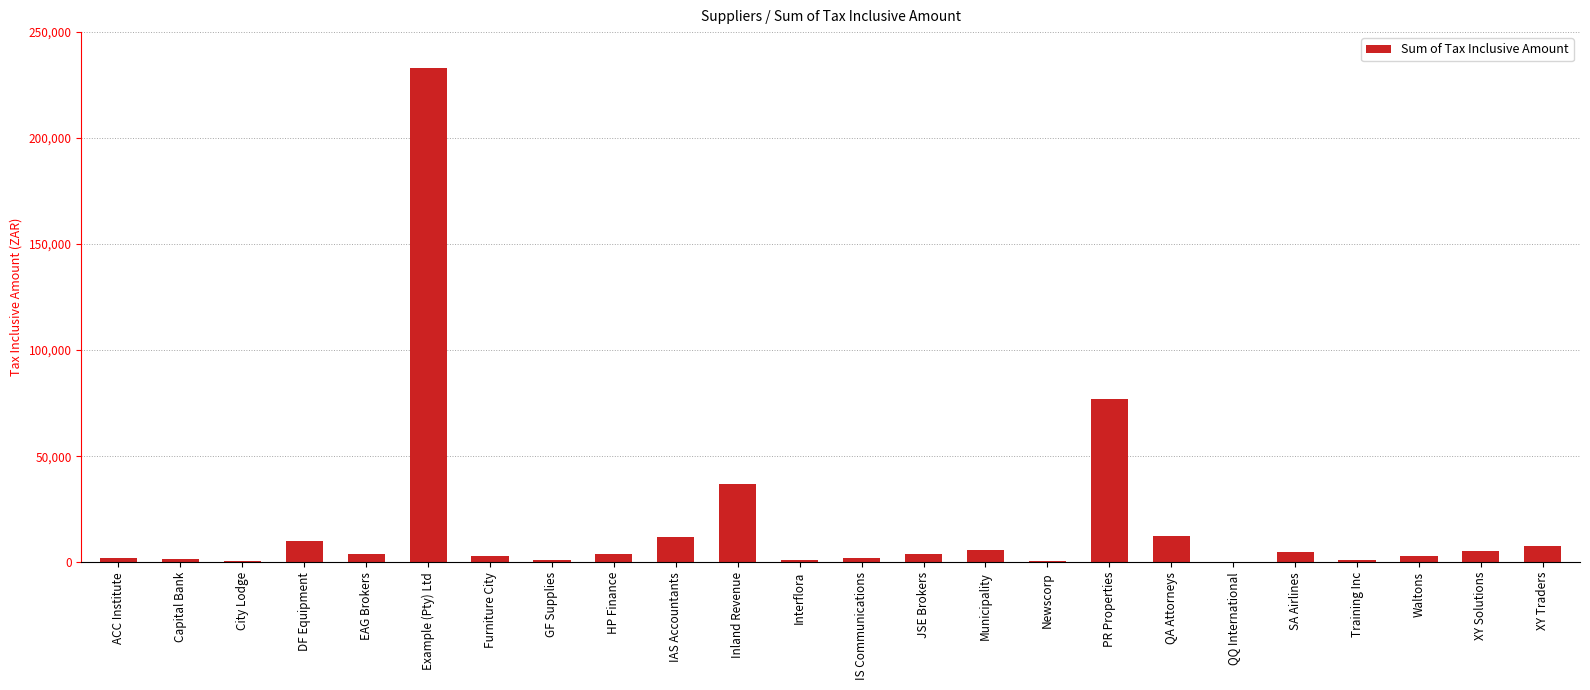

At which label does the data first exceed 3840?

DF Equipment